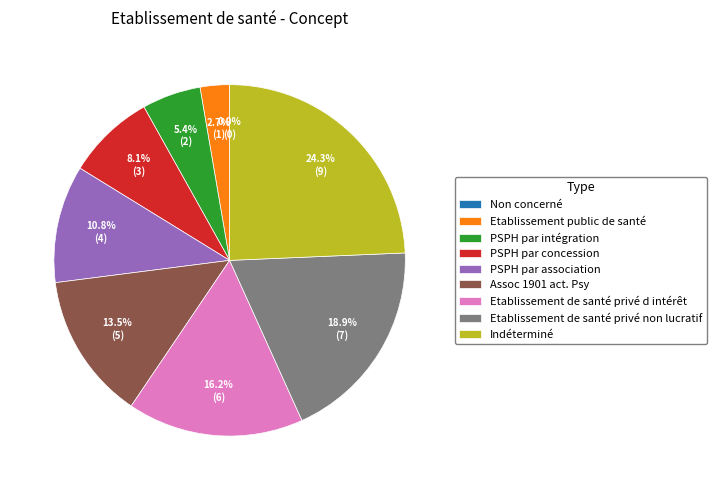

What percentage is the Etablissement public de santé slice, to the nearest percent?

3%